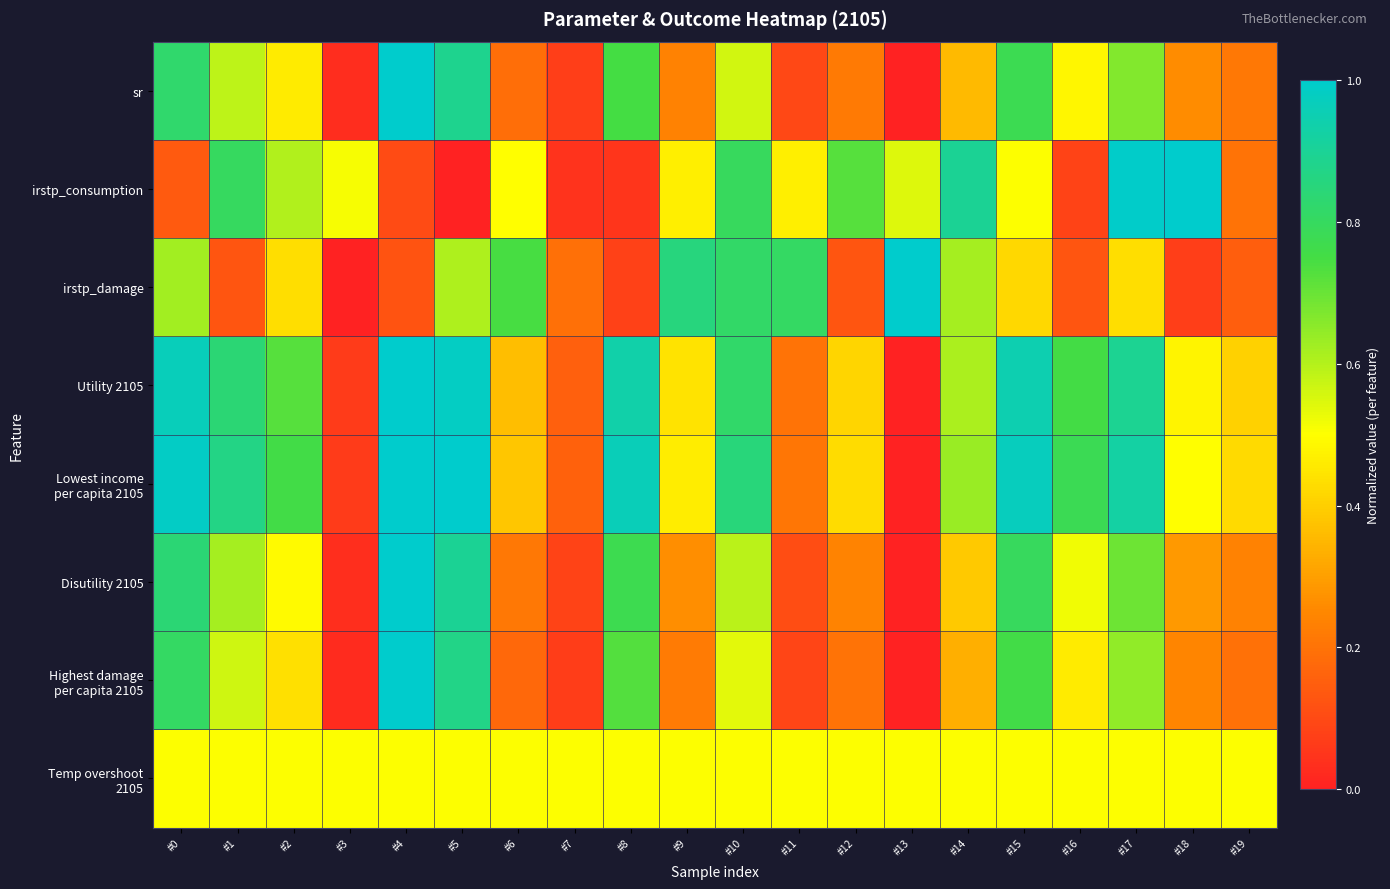

Rank the series at #5 from highest to lowest value.

Lowest income per capita 2105, Utility 2105, Disutility 2105, sr, Highest damage per capita 2105, irstp_damage, Temp overshoot 2105, irstp_consumption